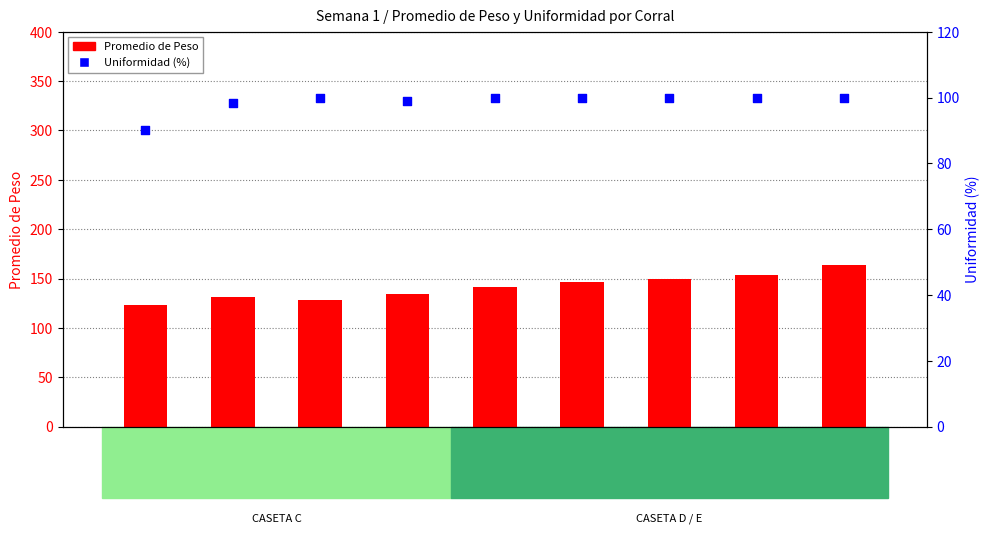

What are all the series names shown in the legend?

Promedio de Peso, Uniformidad (%)